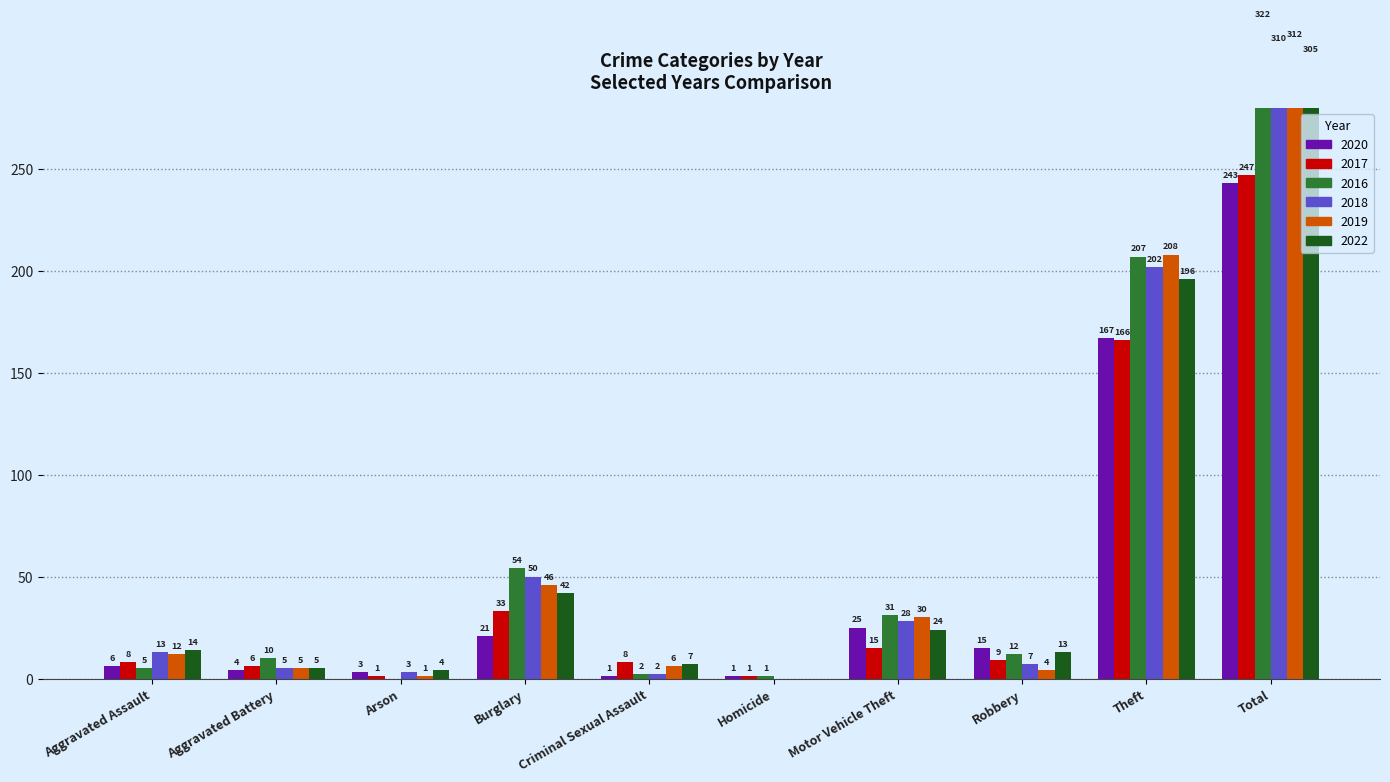

Is it true that 2020 equals 7 at Robbery?

False